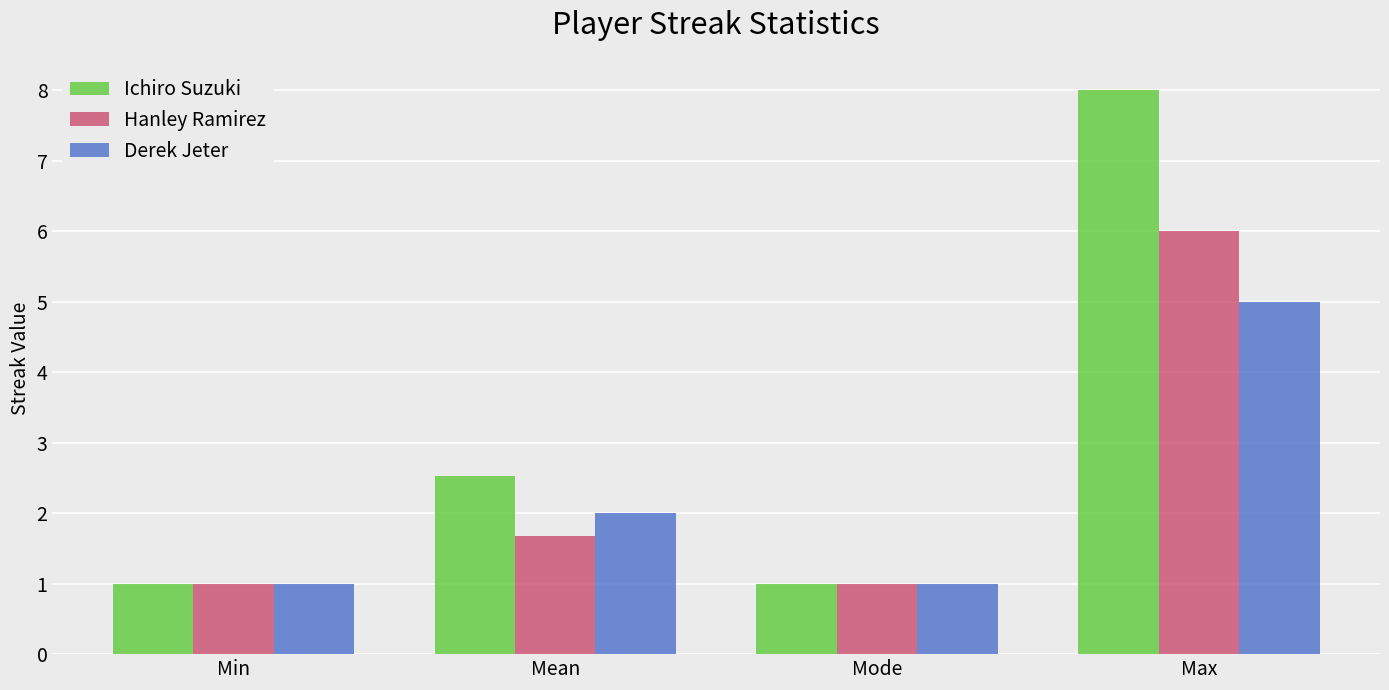

What position from the left is Min?

1